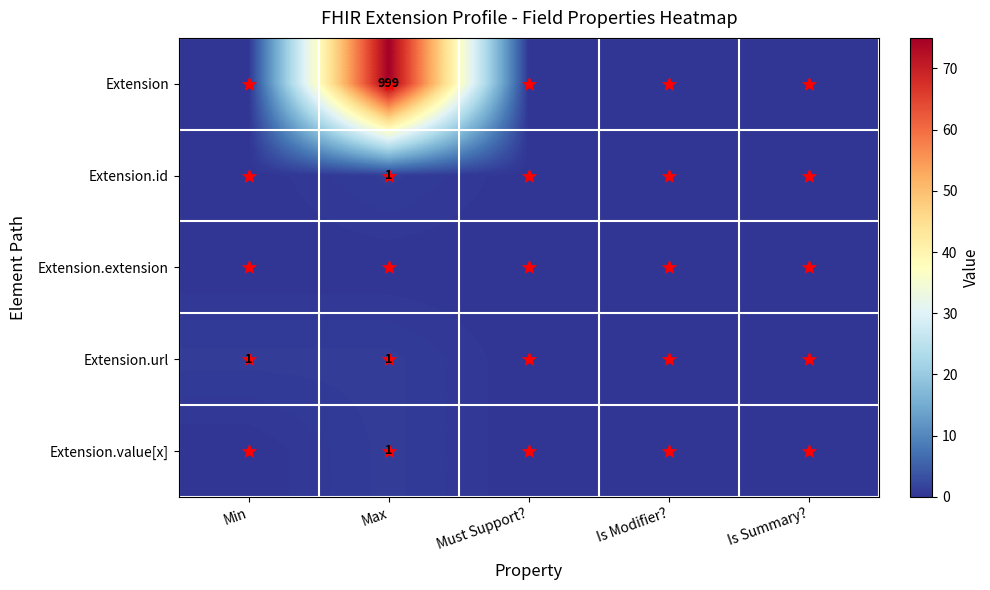

The value of Extension at Max is 999. True or false?

True